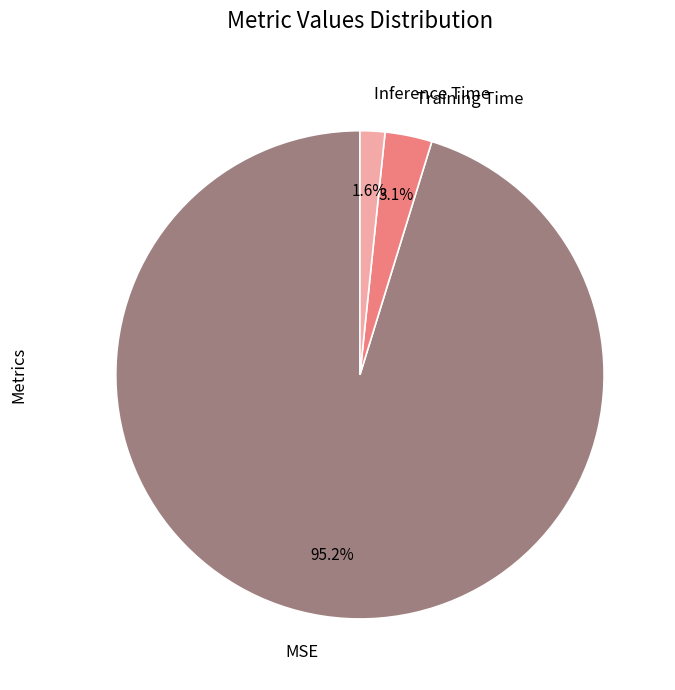

To the nearest percent, what is the difference between the MSE and Training Time slice percentages?

92%